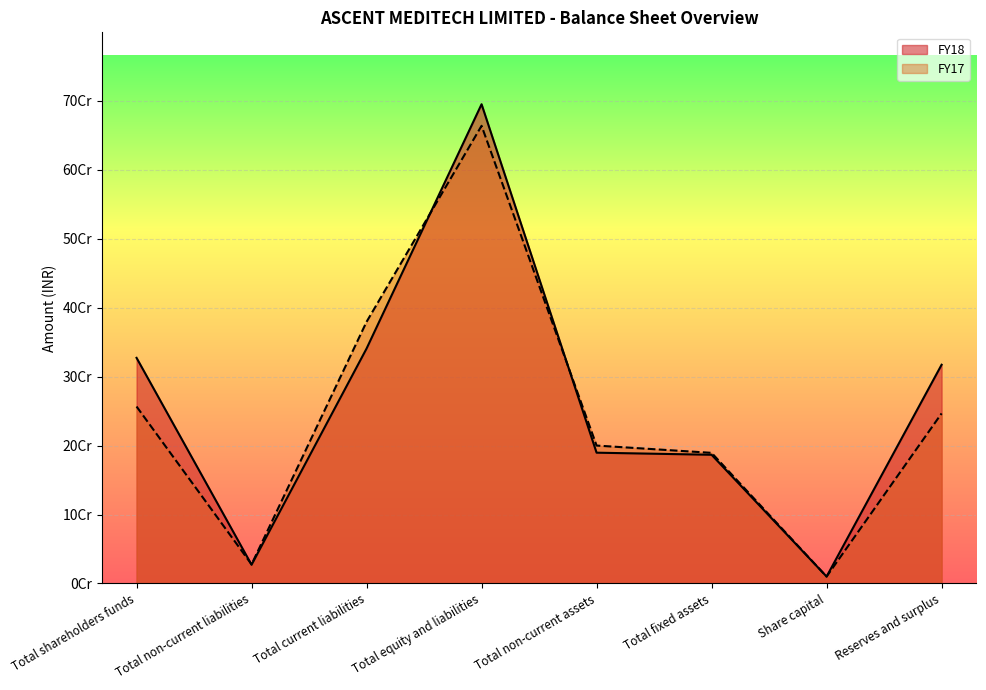

What is the total value across all series at Total non-current liabilities?

54818609